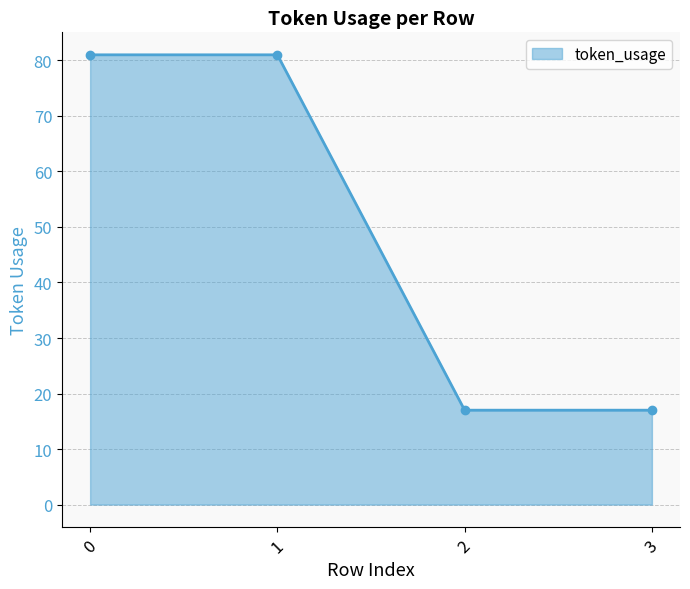

Reading left to right, list all the values displayed in this chart.

0=81	1=81	2=17	3=17